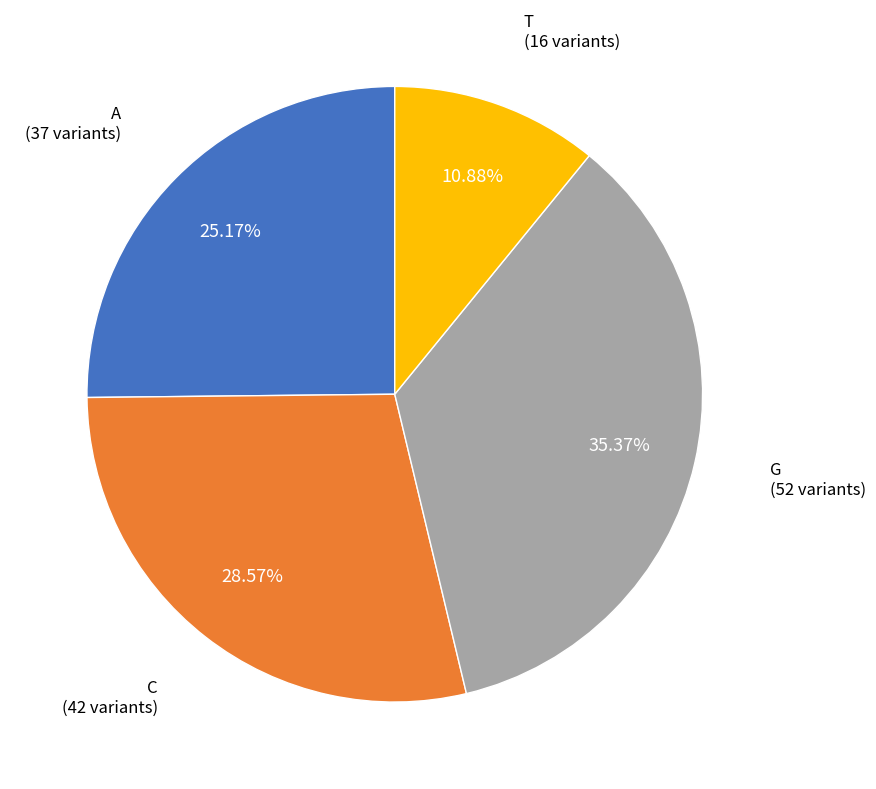

How many slices are in this pie chart?

4